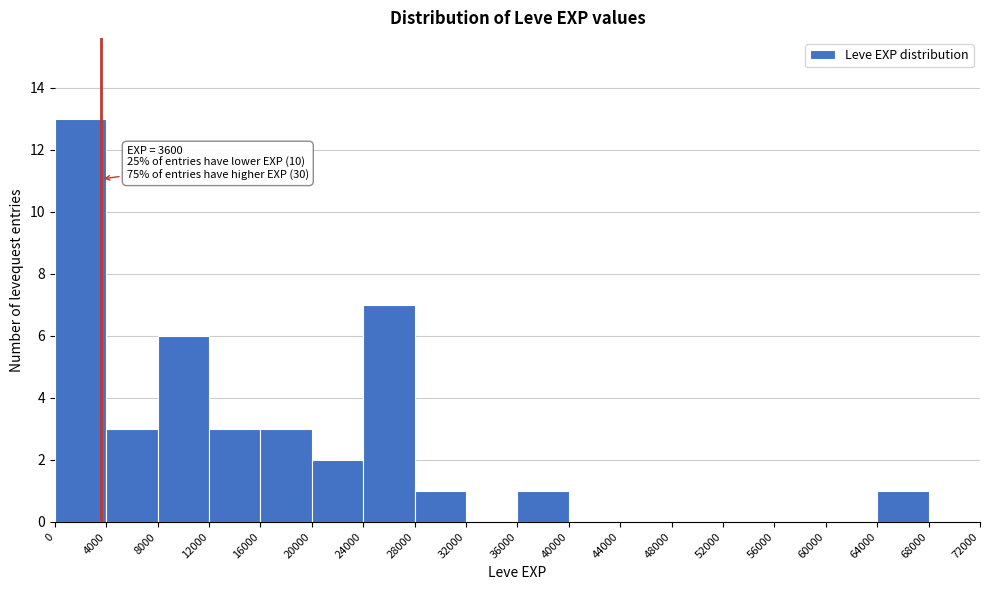

Over which range of the x-axis is the bar tallest?

0 to 4000